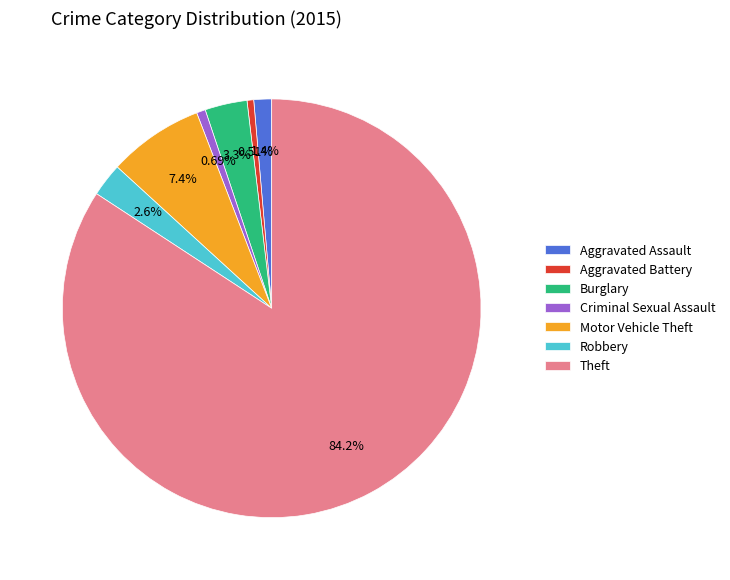

Which category has the biggest portion of the pie?

Theft